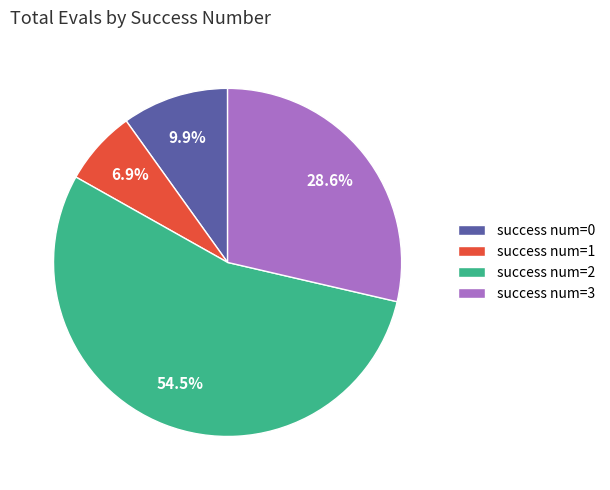

How many slices are in this pie chart?

4